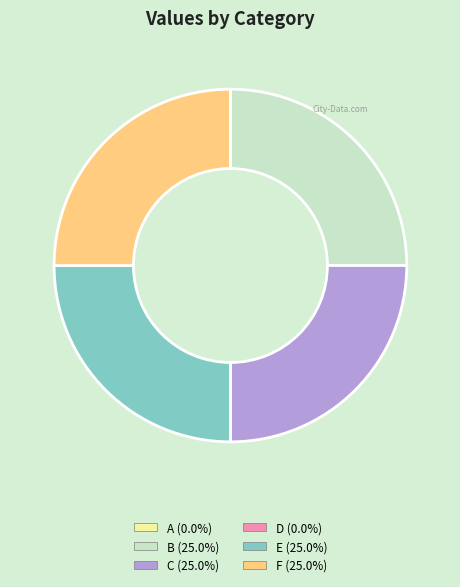

Is it true that F is 25% of the pie?

True